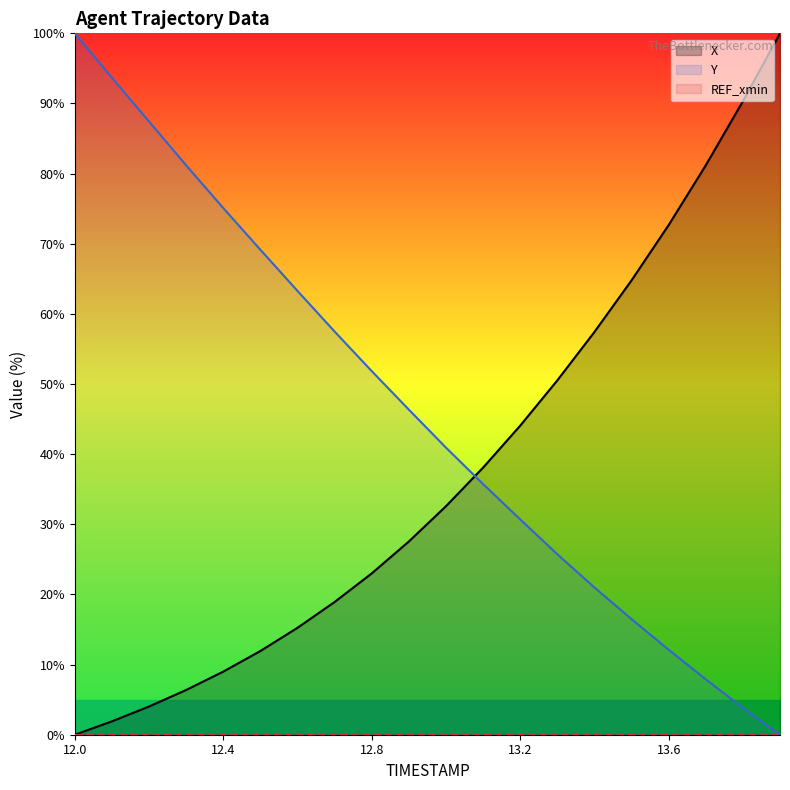

How many data points in X are less than 32?

10